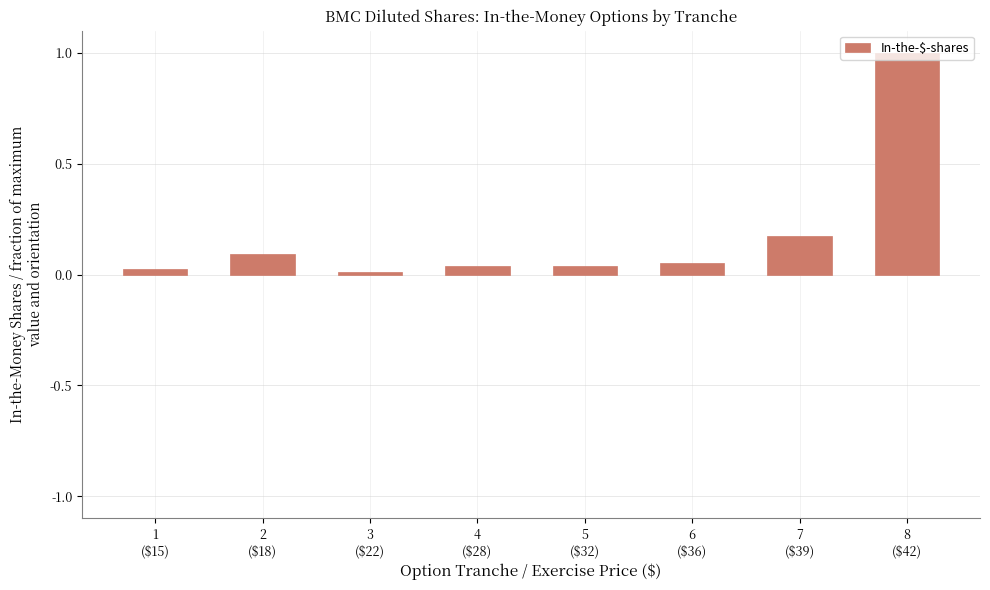

What is the maximum value shown in the chart?

1.0